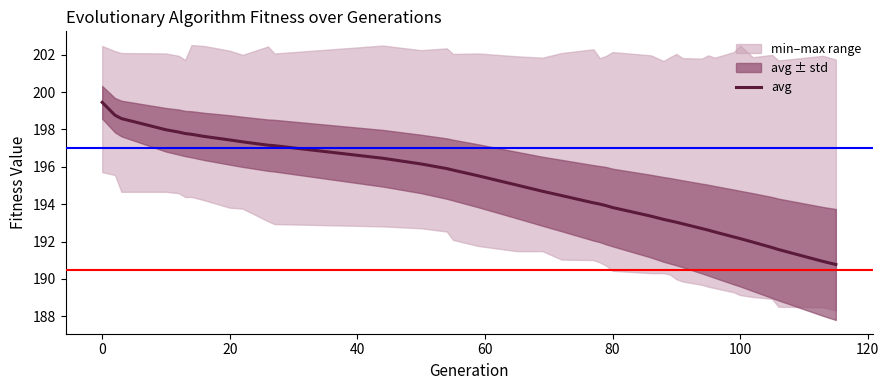

What is the sum of all values?

7599.6